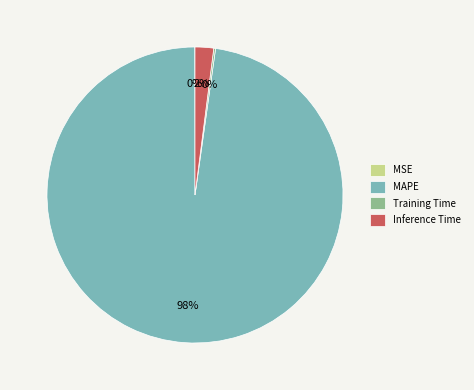

To the nearest percent, what portion does Inference Time represent?

2%